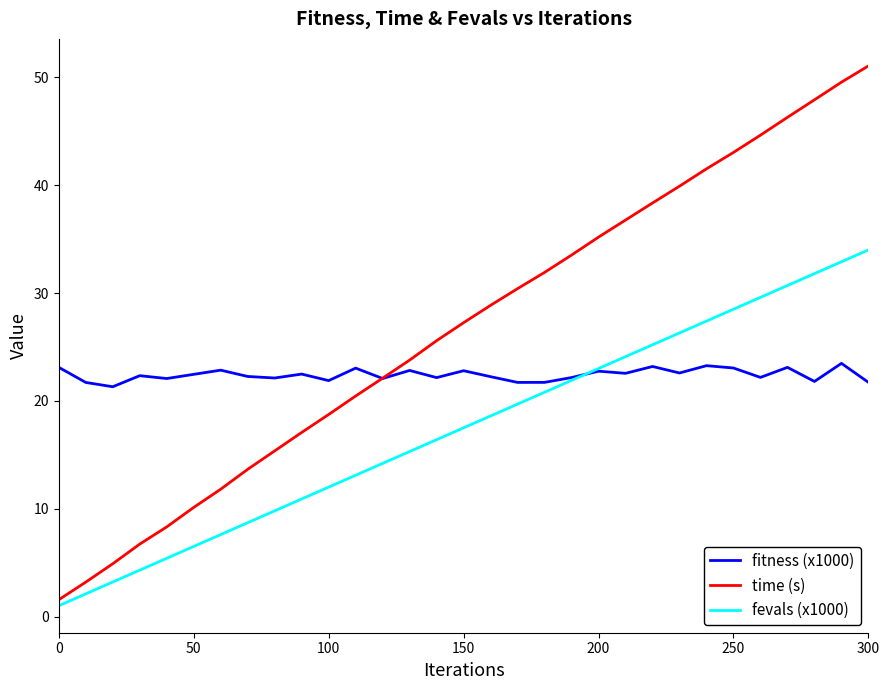

List the series in order of their overall mean, highest first.

time (s), fitness (x1000), fevals (x1000)